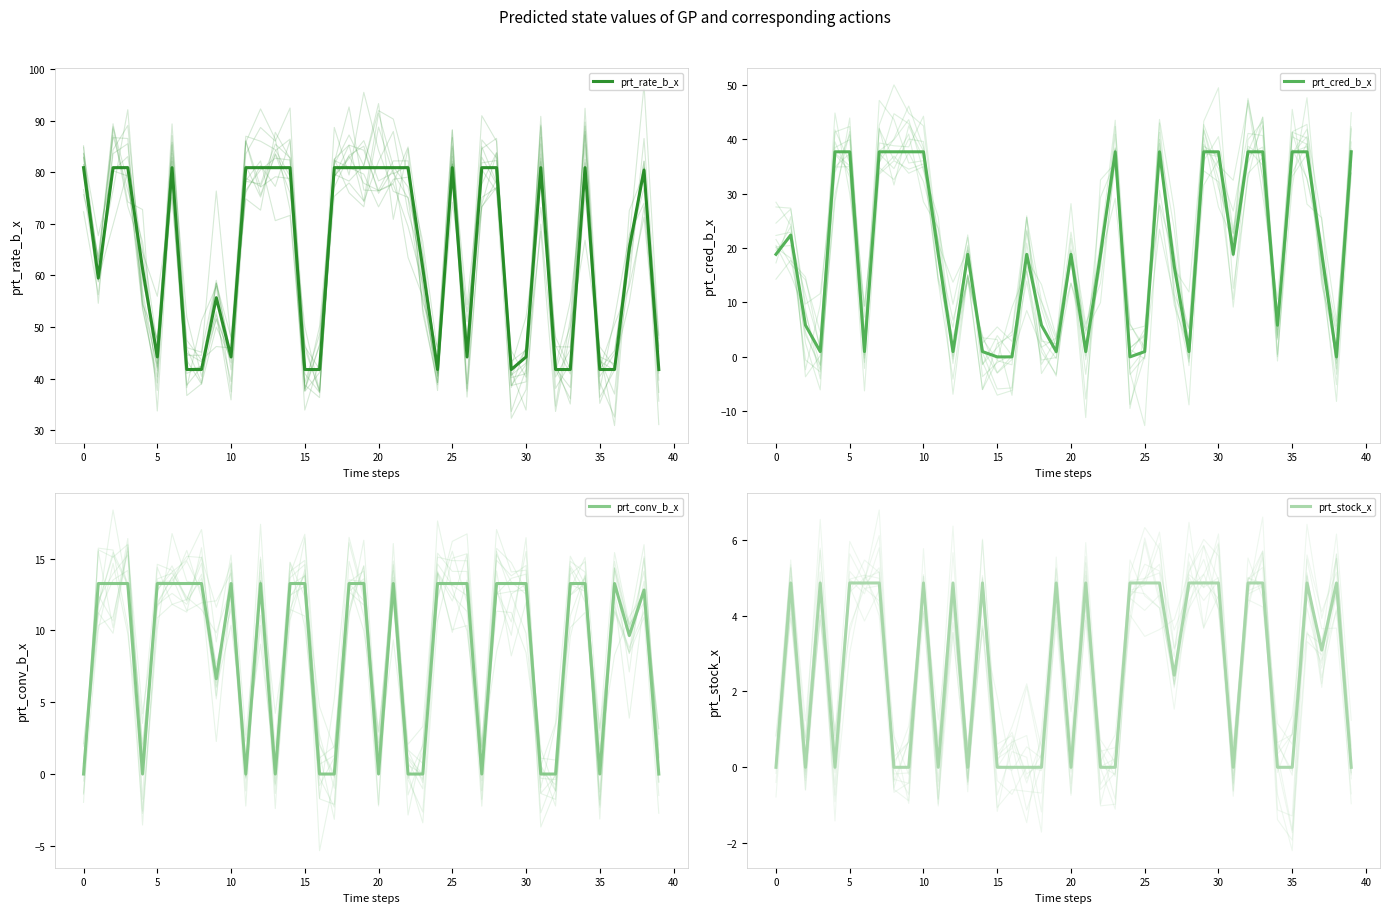

What is the sum of all prt_conv_b_x values?

334.1